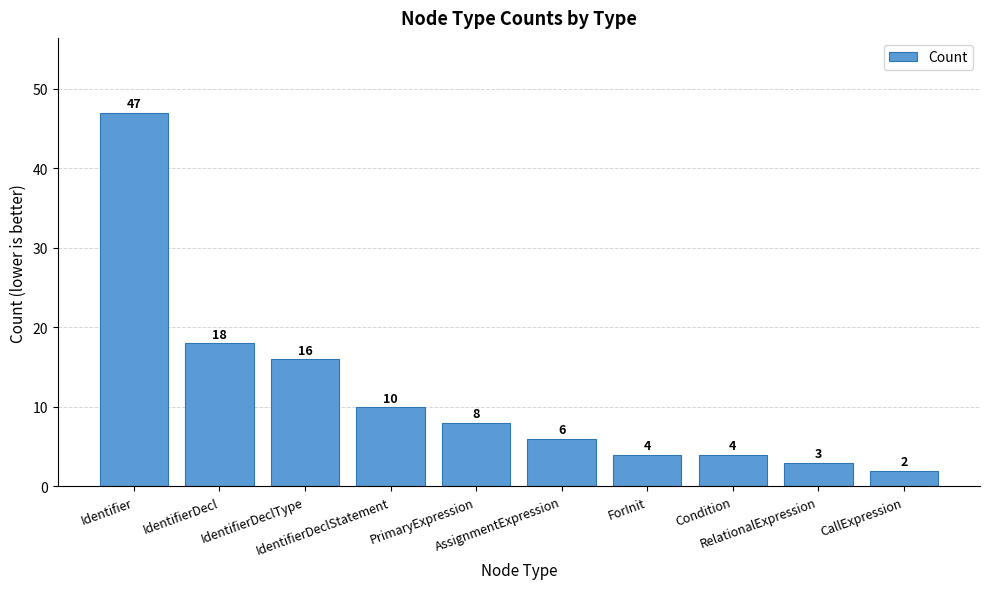

At which category does the chart reach its minimum across all series?

CallExpression